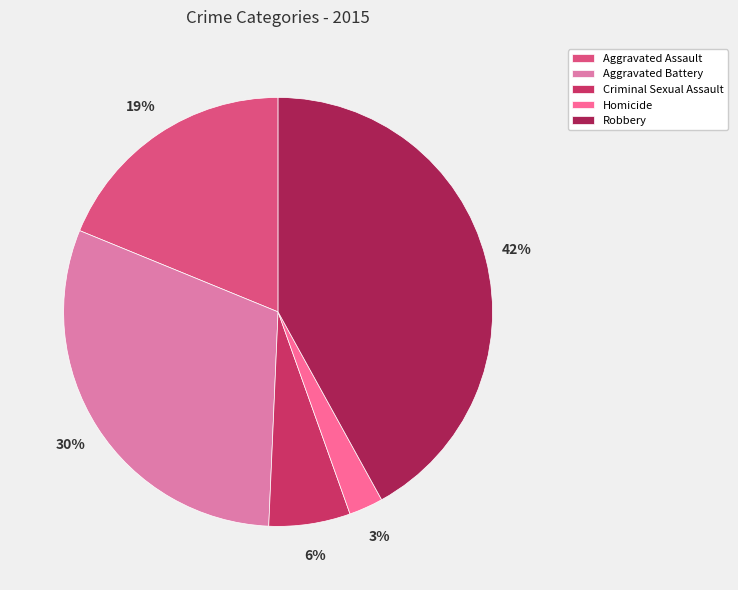

Count the number of slices in the pie.

5